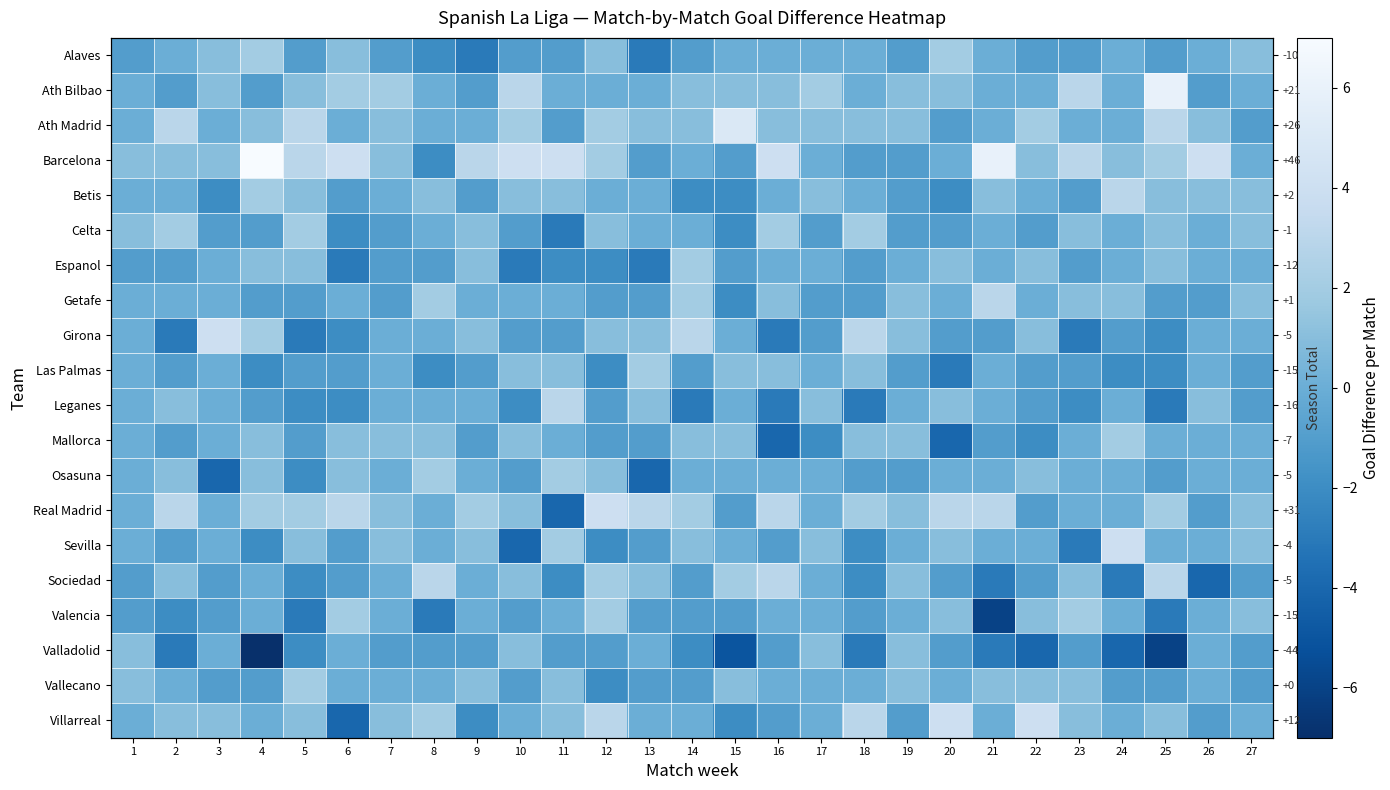

The value of Girona at 23 is -1. True or false?

False